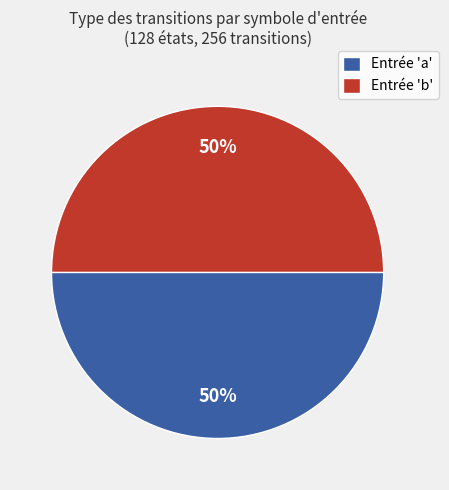

To the nearest percent, what is the combined percentage of Entrée 'a' and Entrée 'b'?

100%